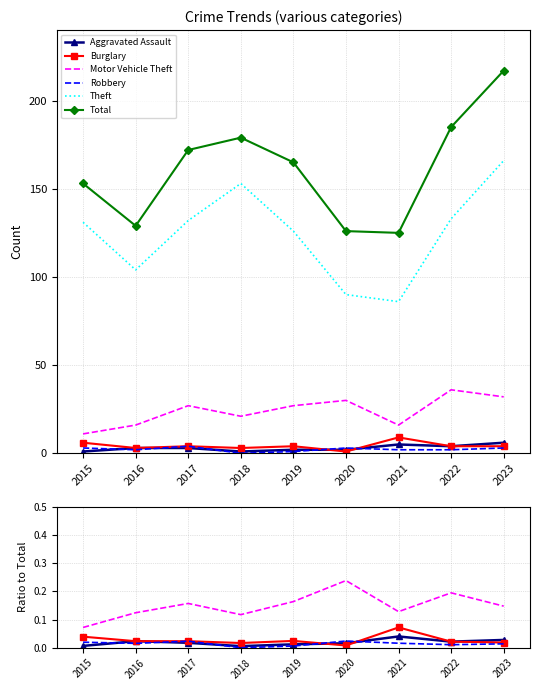

What are all the series names shown in the legend?

Aggravated Assault, Burglary, Motor Vehicle Theft, Robbery, Theft, Total